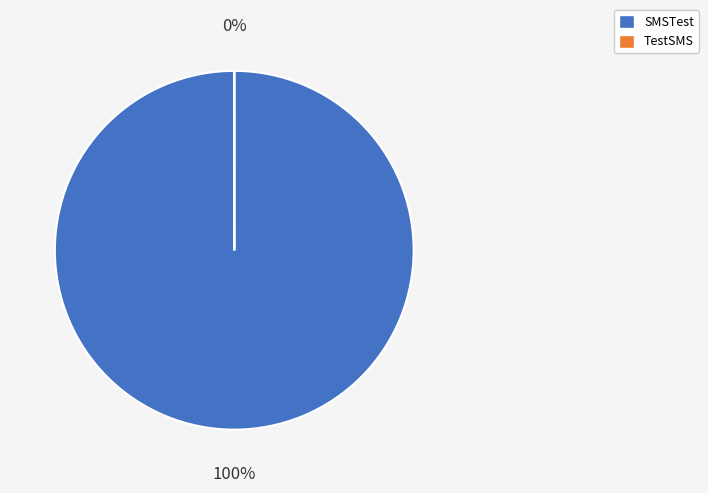

Combined, do TestSMS and SMSTest account for over 50%?

Yes